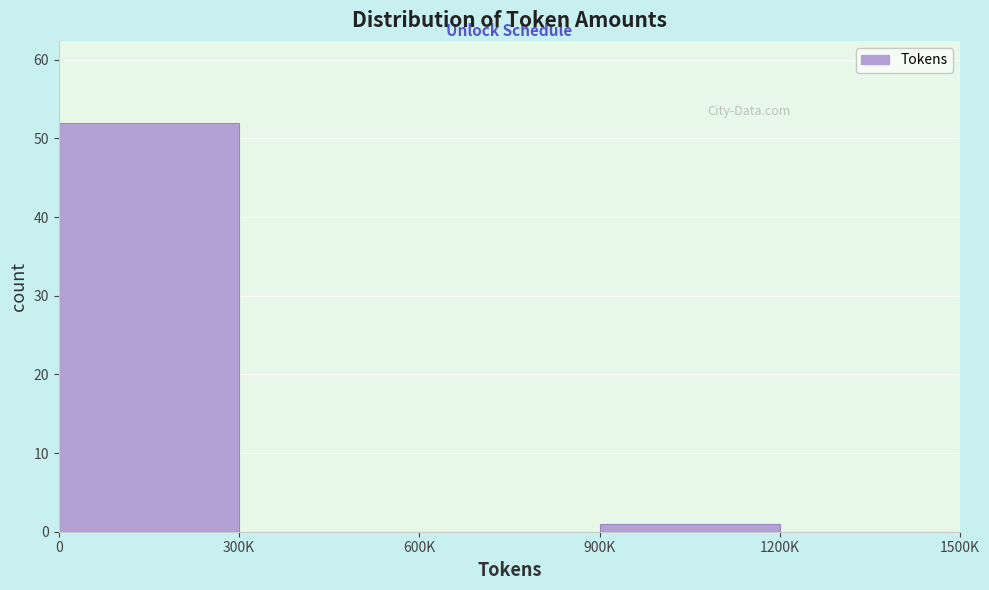

Reading right to left, what are all the values shown in this chart?

1200K=0	900K=1	600K=0	300K=0	0=52